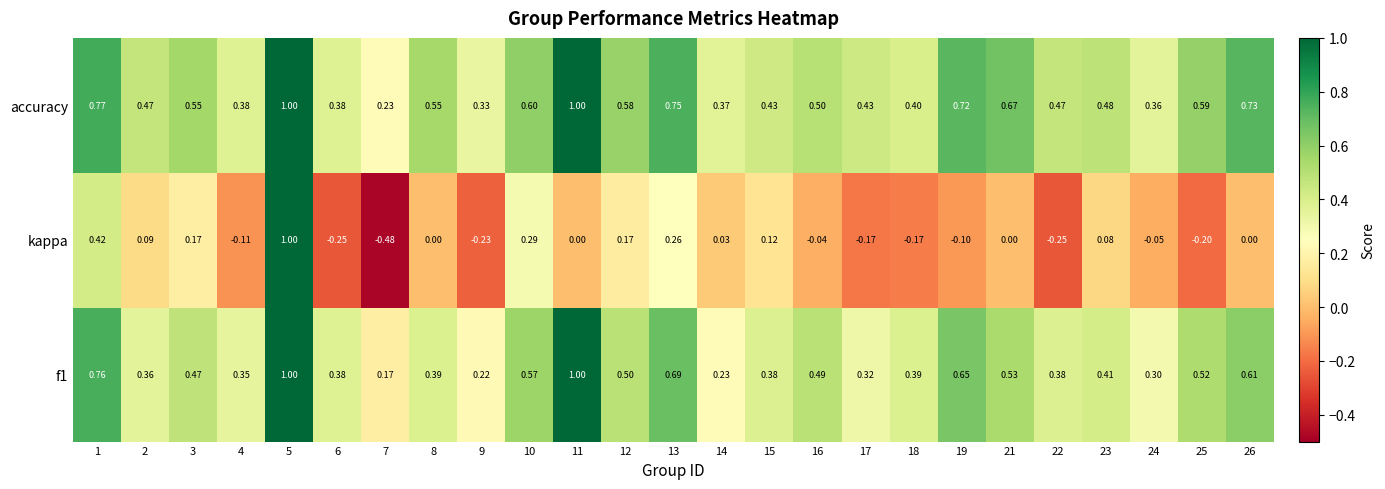

Which series changed the most between 4 and 14?

kappa